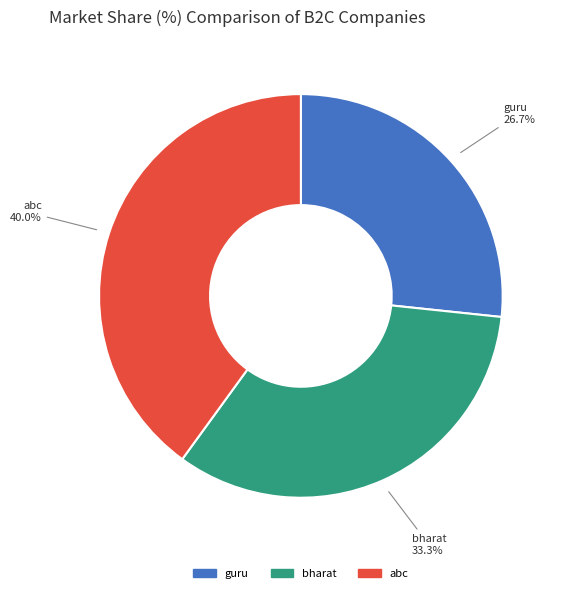

What percentage is NOT represented by guru?

73.3%